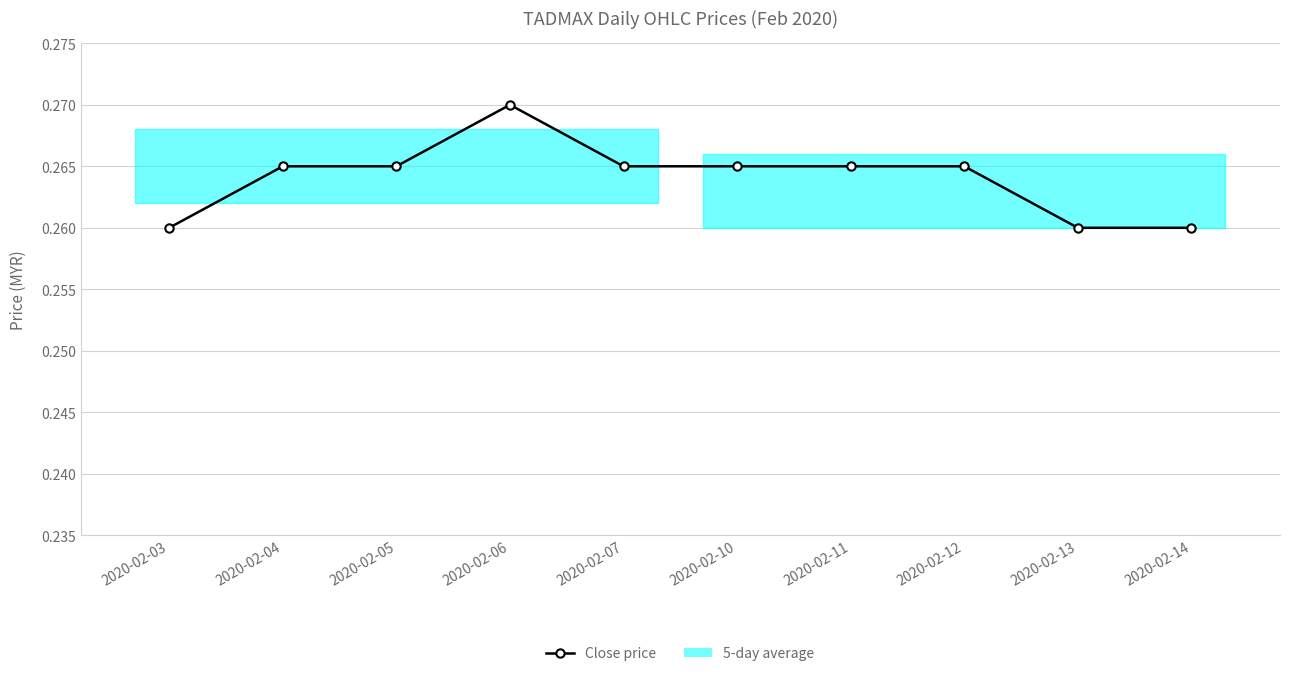

The value at 2020-02-12 is 0.5. True or false?

False